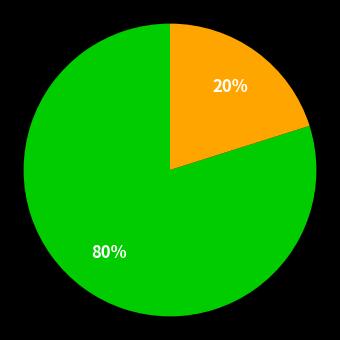

Does any single category account for the majority?

Yes